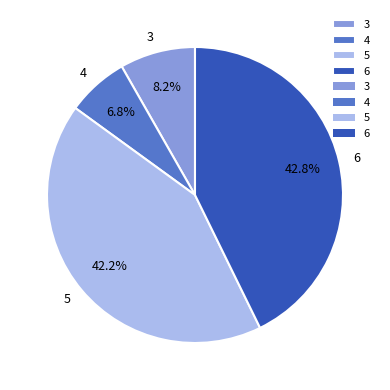

Which has a higher value, 6 or 5?

6